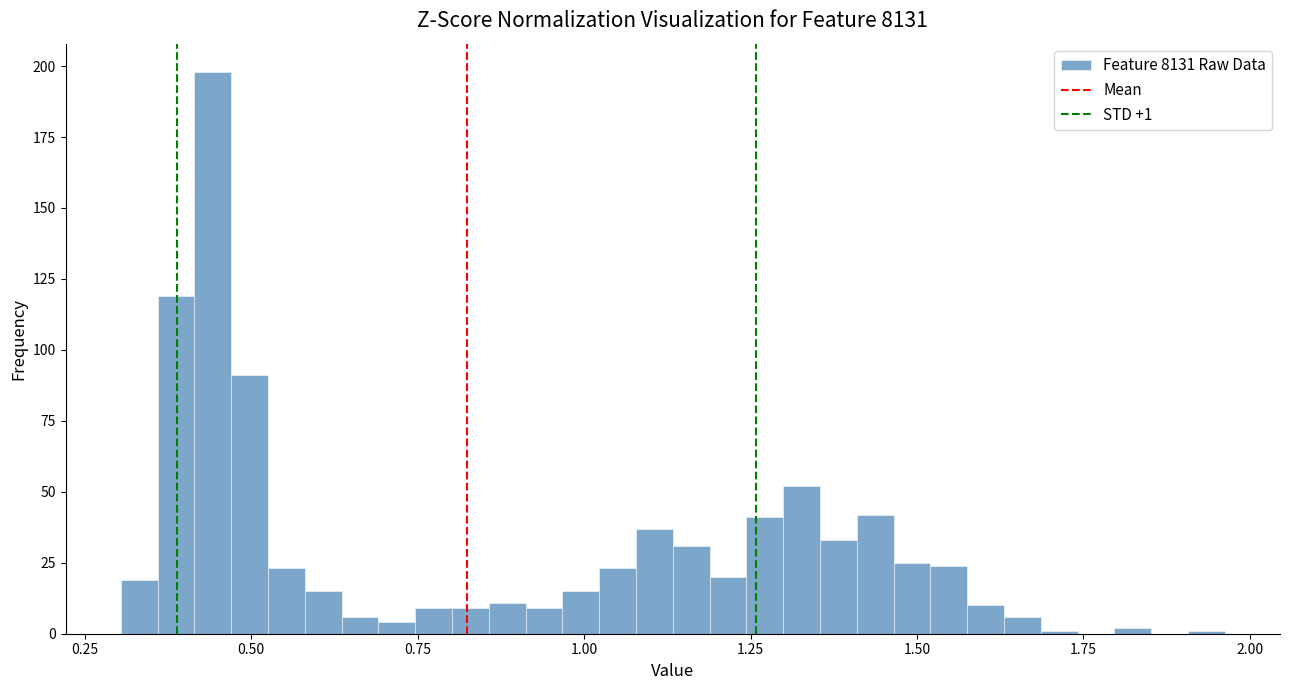

Read against the x-axis, roughly where is the centre of the tallest bar?

0.45